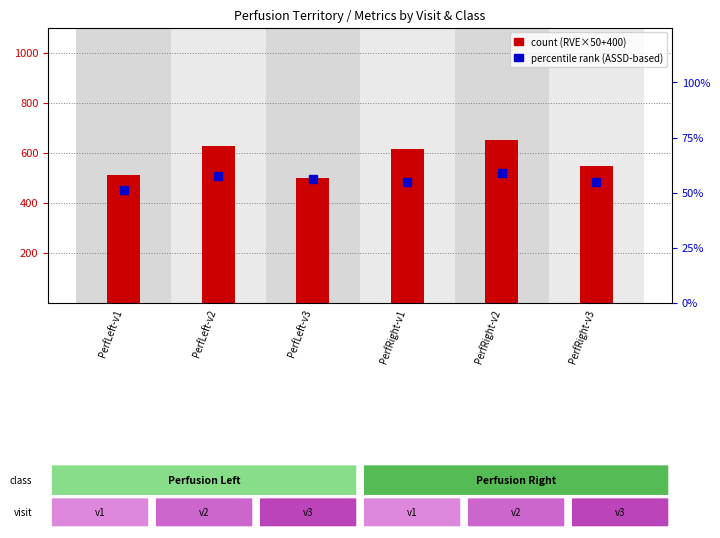

Which has a higher value, PerfLeft-v3 or PerfLeft-v1?

PerfLeft-v1